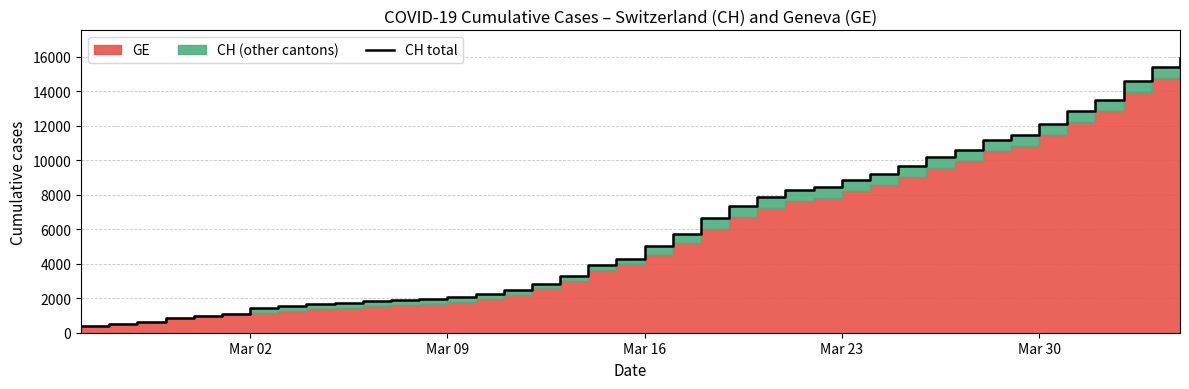

How many data points are less than 5012?

20